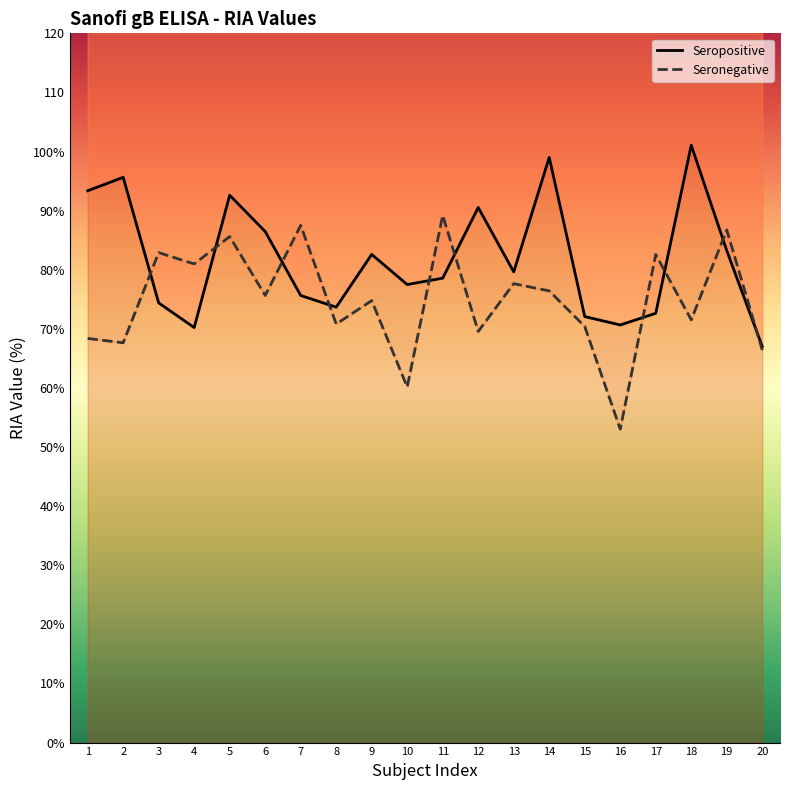

Does the chart display data point markers on the line(s)?

No